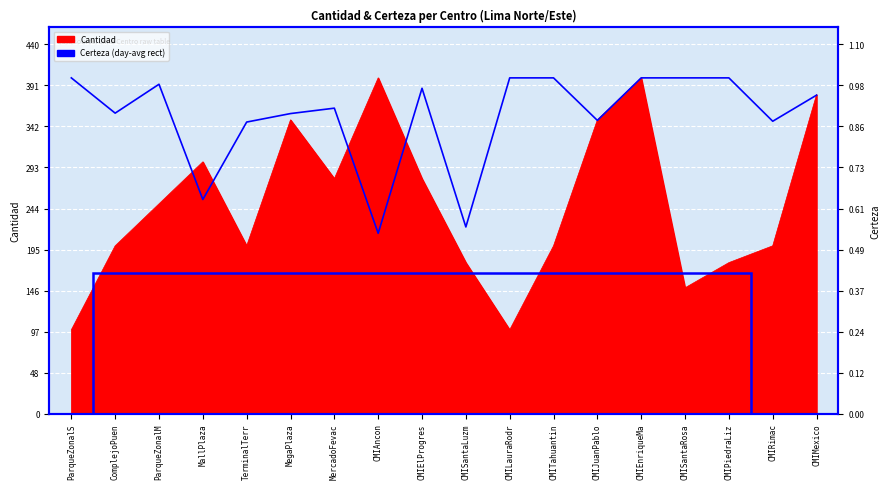

Which has a higher value, CMITahuantin or CMISantaRosa?

CMITahuantin